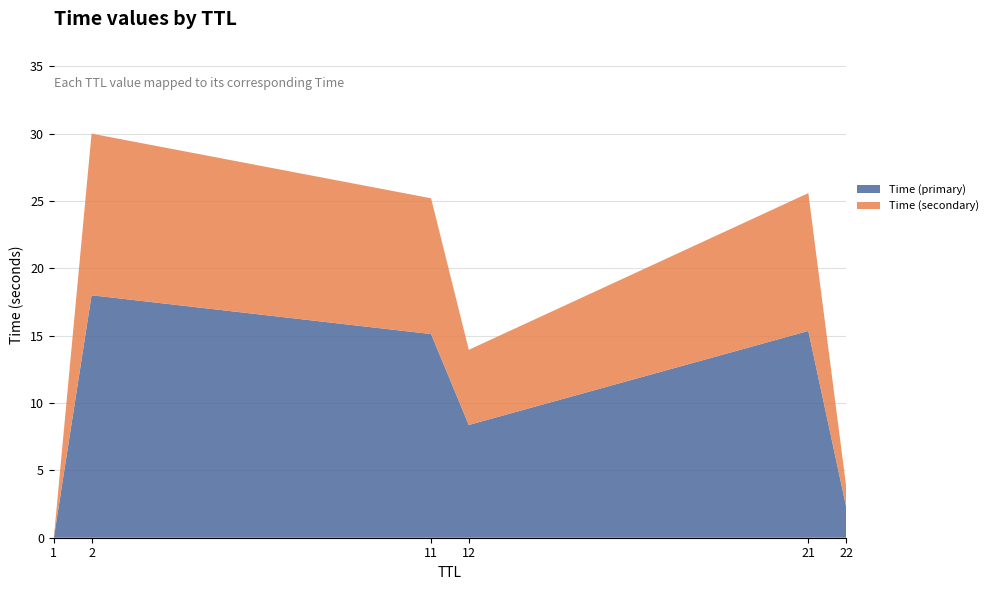

What is the highest value of the Time (primary) series?

18.0